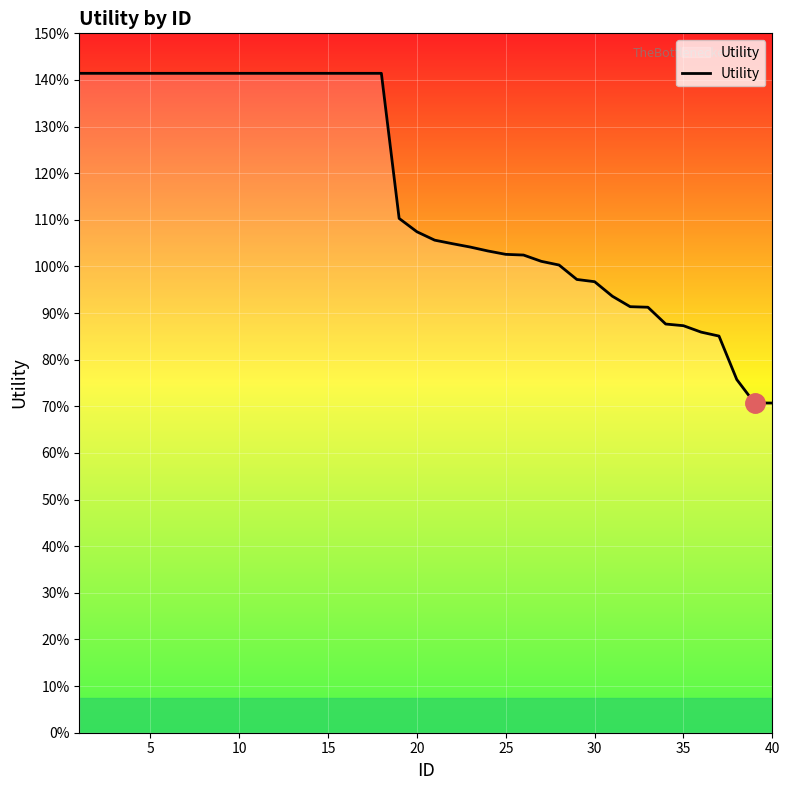

What is the minimum value shown in the chart?

0.7